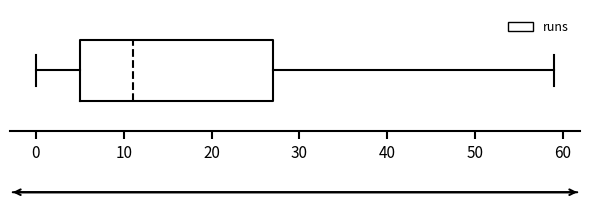

Read this box plot against the x-axis: the position of the median line, the range covered by the box, and the ends of both whiskers. The values are not printed on the chart, so give them approximately, as read against the axis.

median 11, box 5 to 27, whiskers 0 to 59